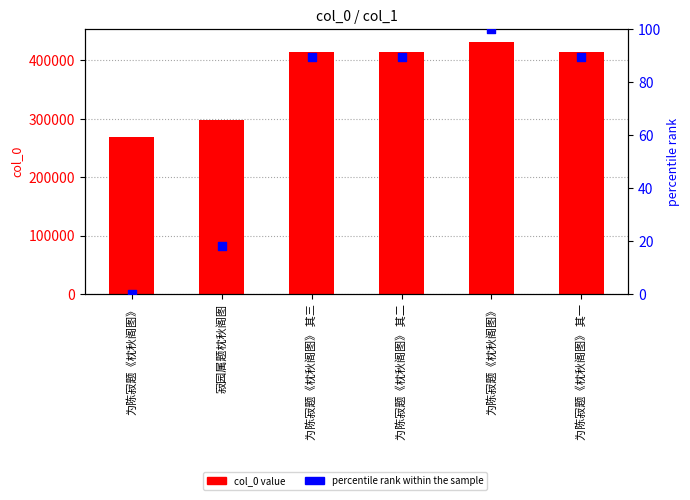

What are all the series names shown in the legend?

col_0, percentile rank within the sample